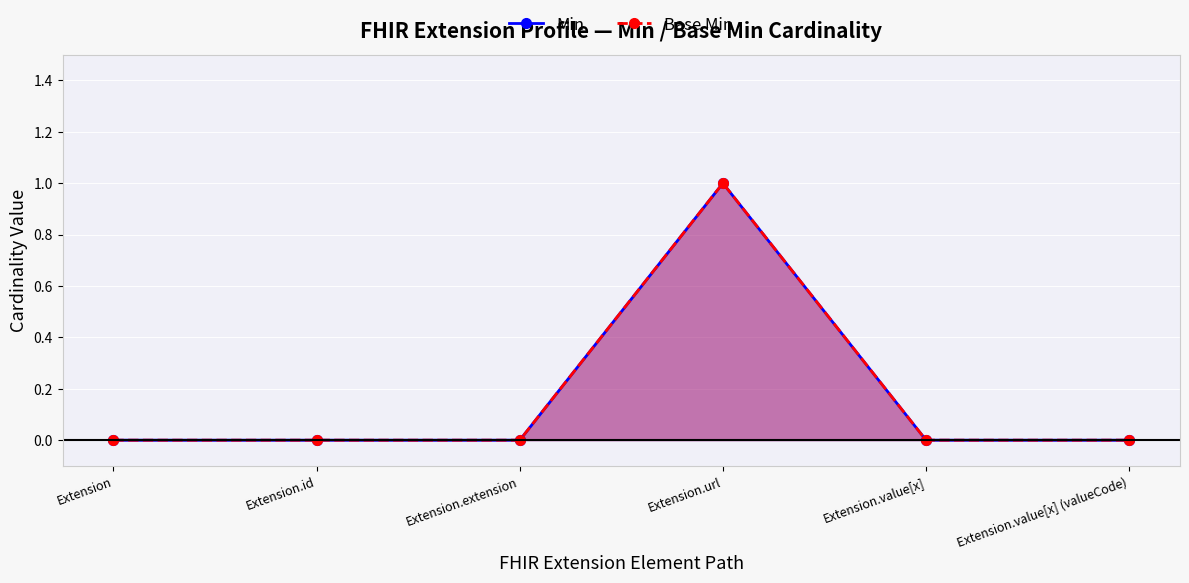

True or false: Min and Base Min intersect in this chart.

False